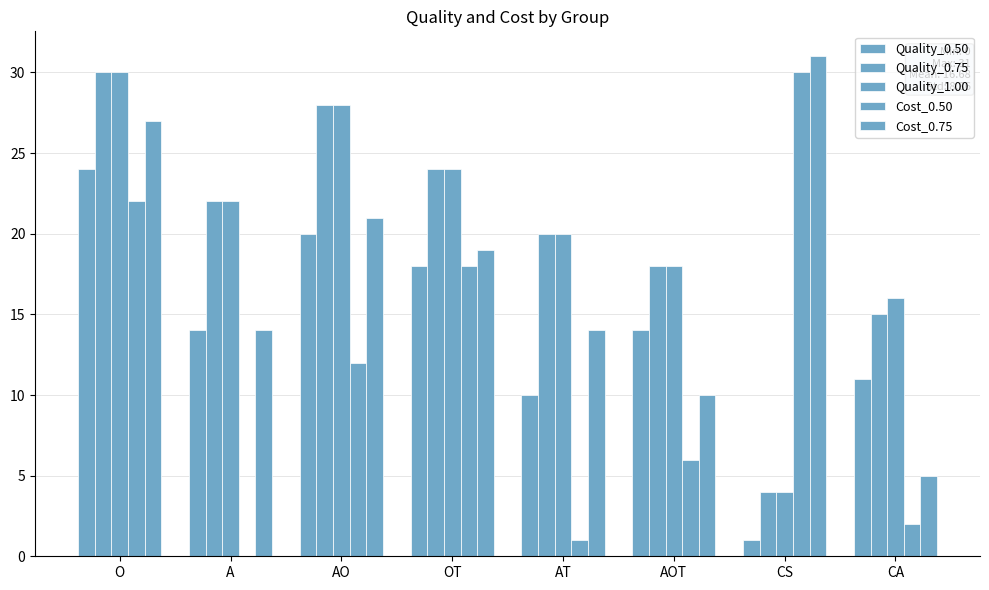

How many groups of bars are there?

8